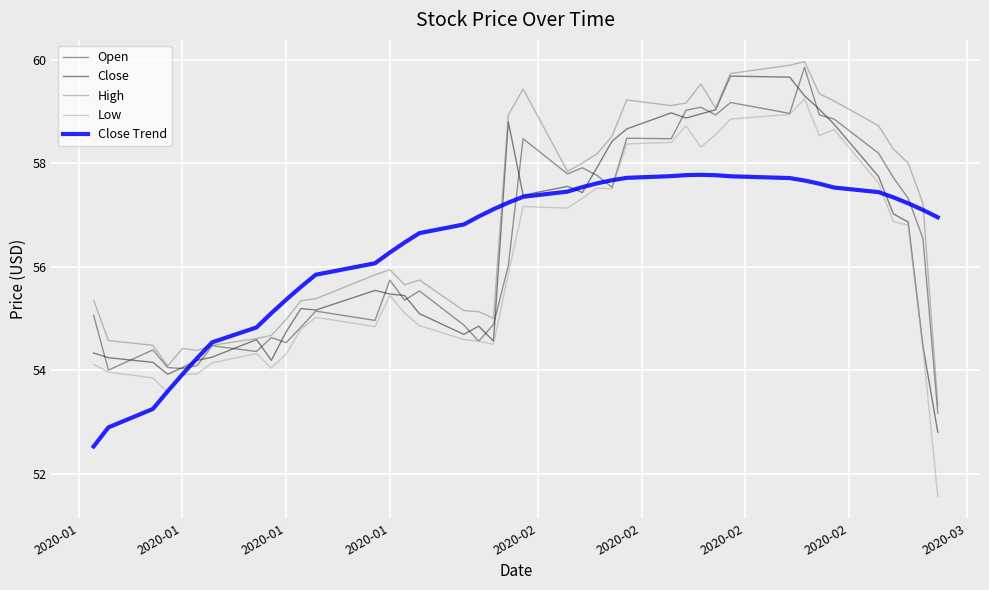

Which series has the largest total across all categories?

High